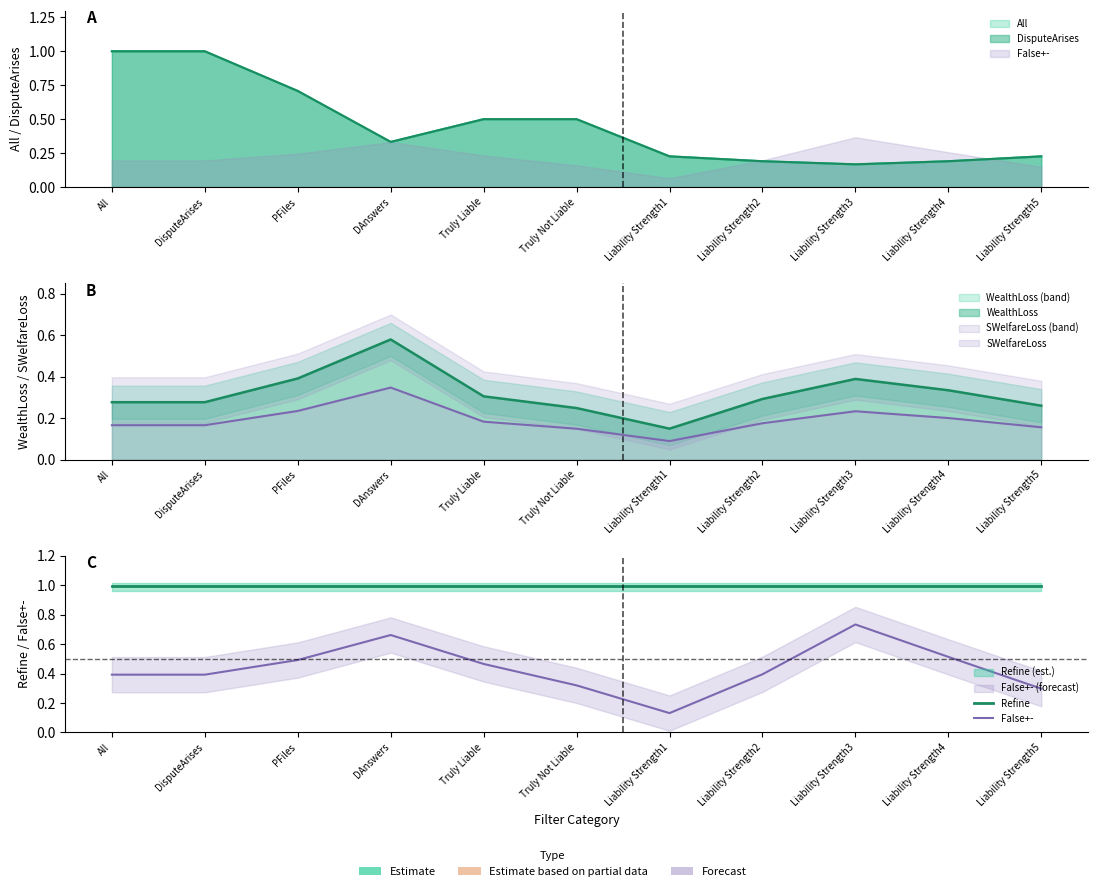

What is the label of the 3rd point from the left?

PFiles